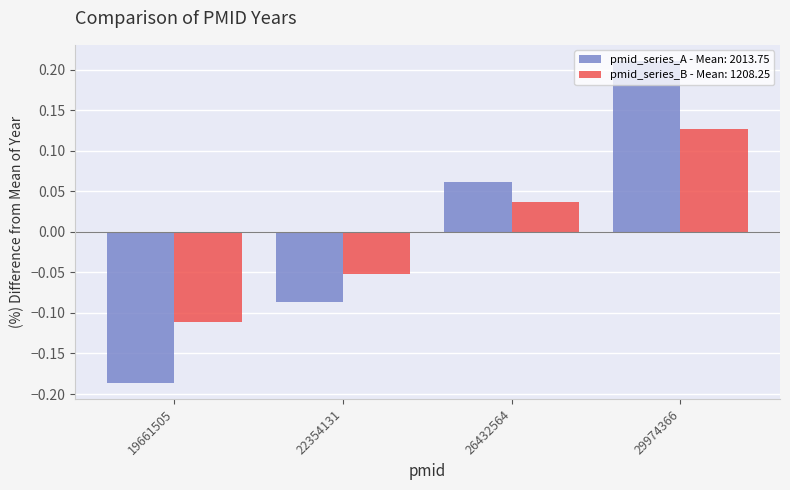

At 22354131, list the series in order from largest to smallest.

pmid_series_B - Mean: 1208.25, pmid_series_A - Mean: 2013.75